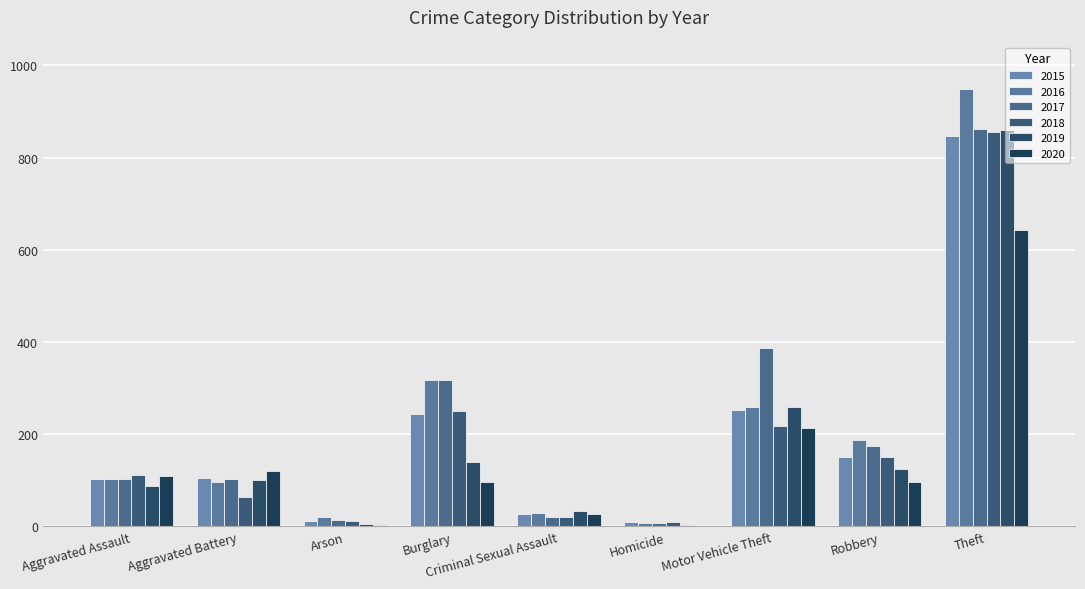

Is the value of 2017 at Theft greater than the value of 2020 at Burglary?

Yes